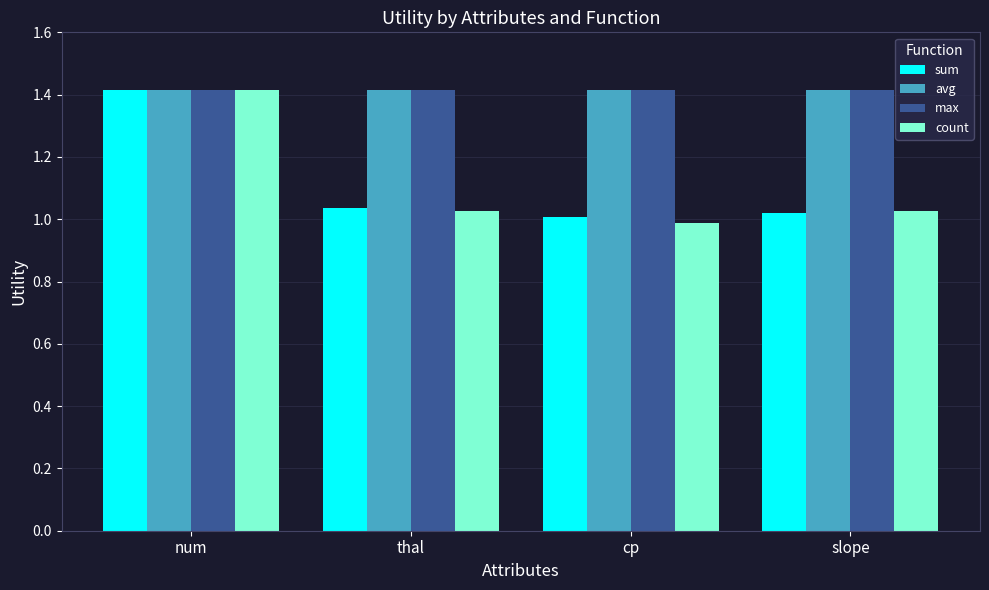

At which category is the sum across all series the highest?

num